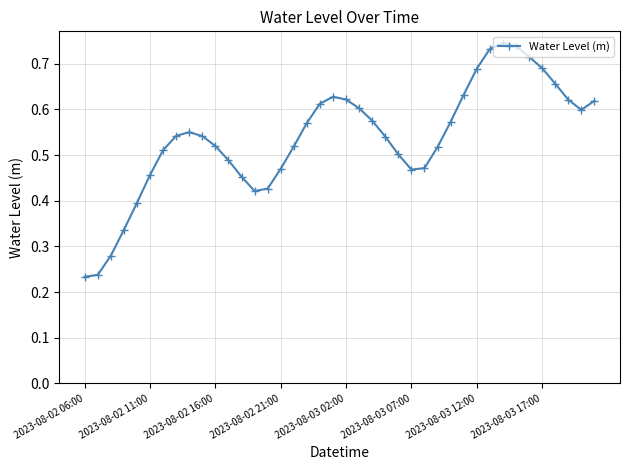

True or false: the data has more than 0 interior local peaks.

True